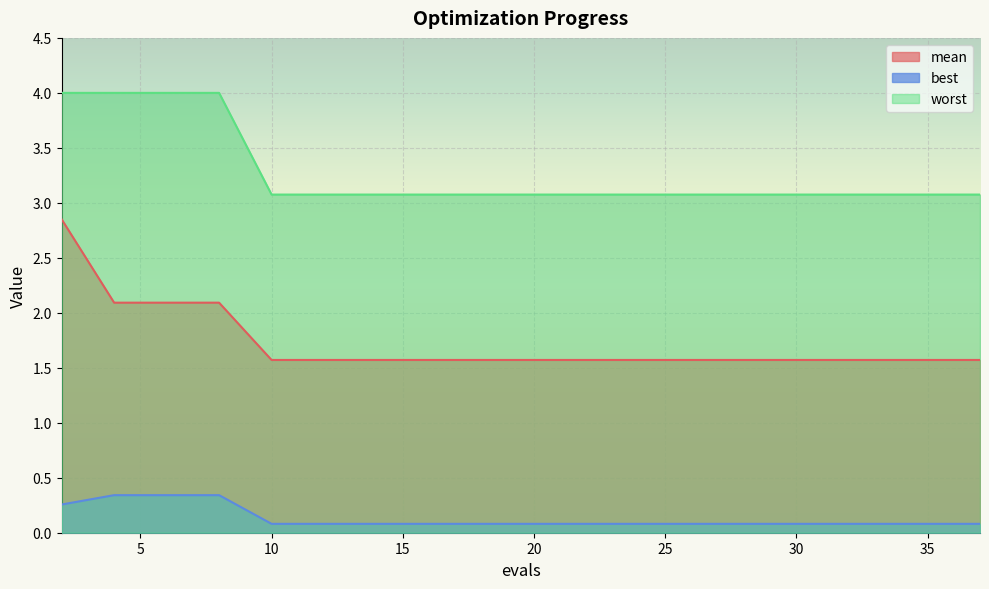

True or false: worst and mean intersect in this chart.

False